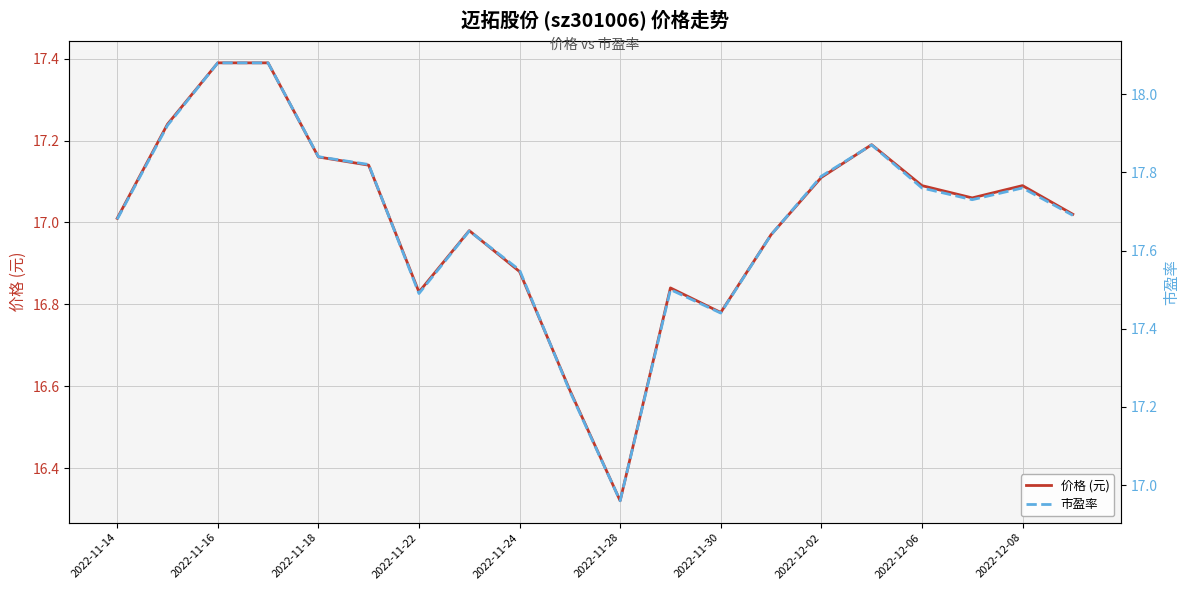

How many lines are shown in the chart?

2